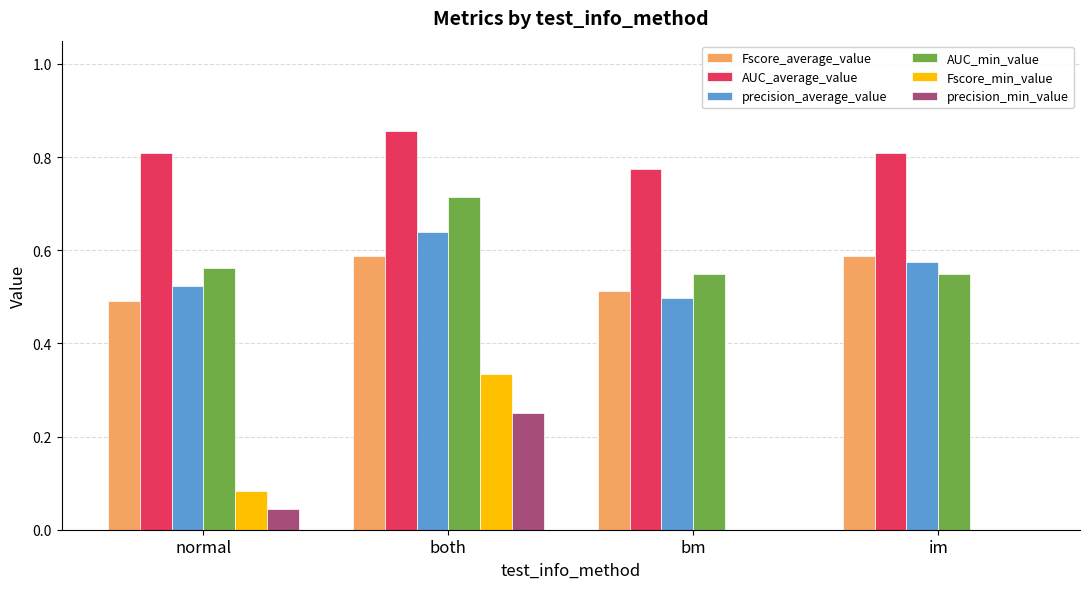

Are the bars grouped side by side (vs. stacked)?

Yes